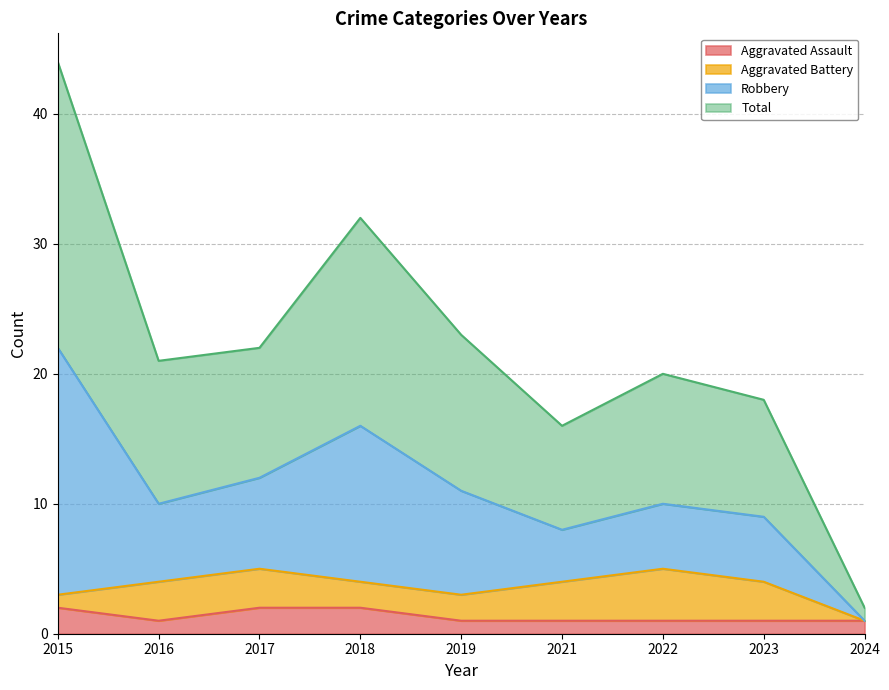

The value of Aggravated Assault at 2024 is 1. True or false?

True